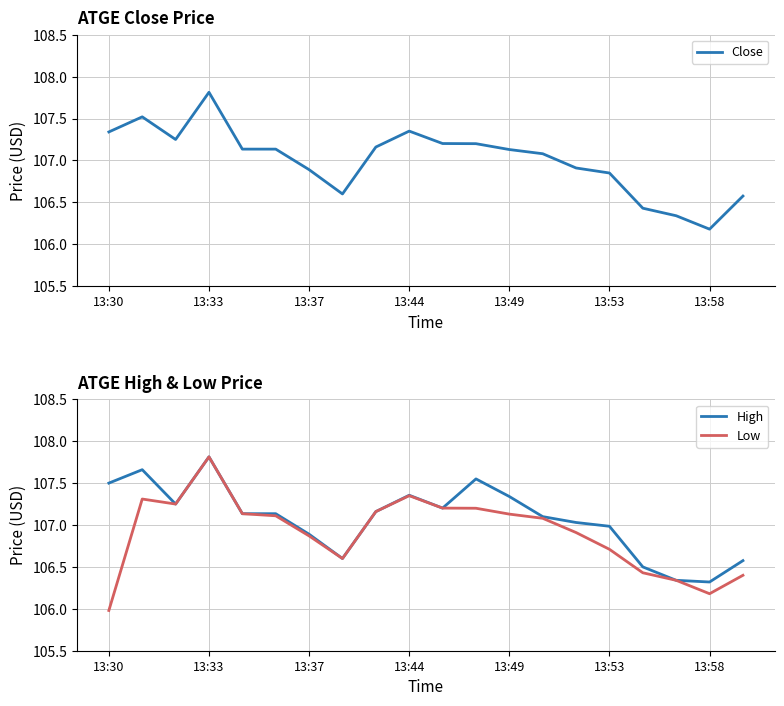

Is it true that High equals 164.0 at 13:37?

False